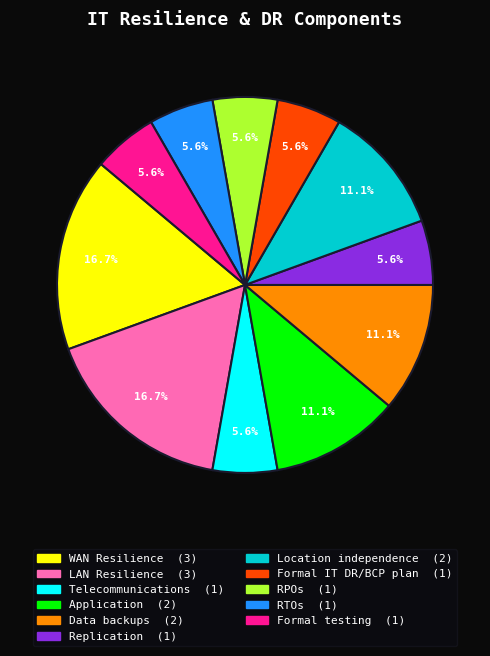

Is LAN Resilience the majority of the pie?

No